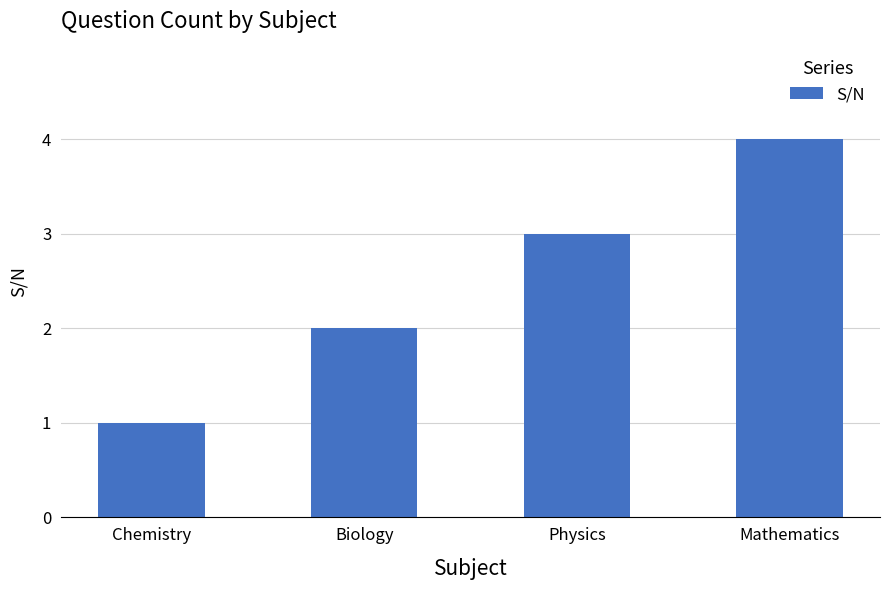

Approximately how many times larger is the value at Mathematics compared to Biology?

2.0